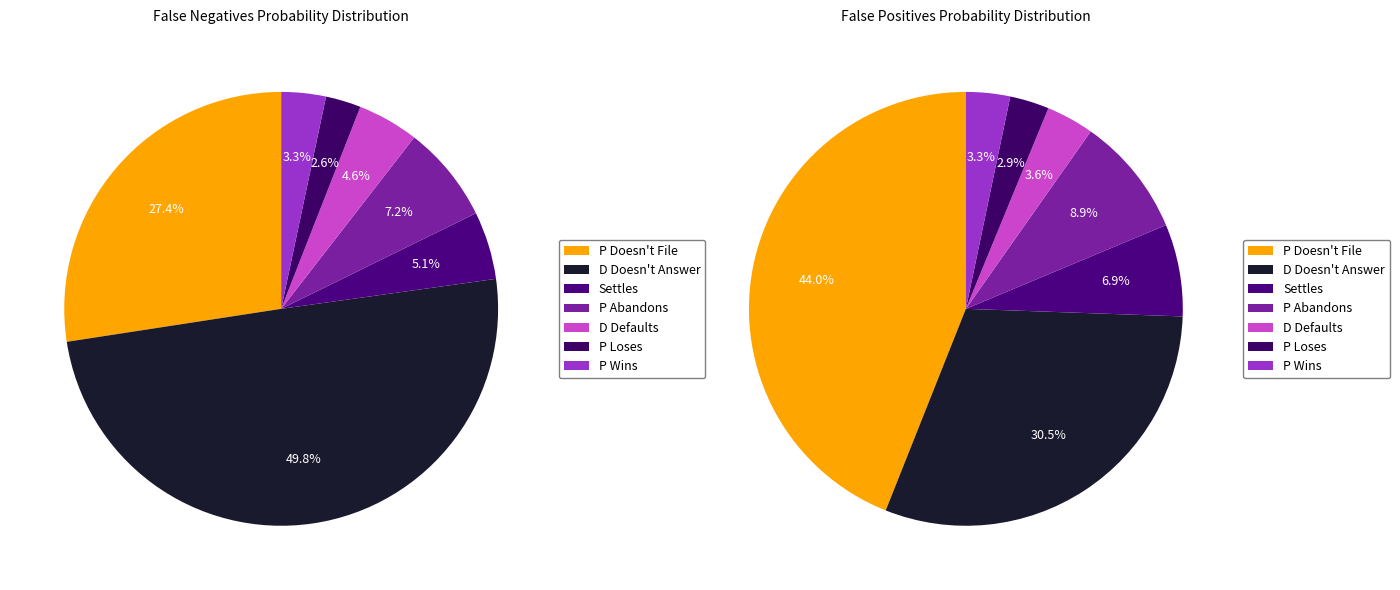

How many slices are in this pie chart?

7